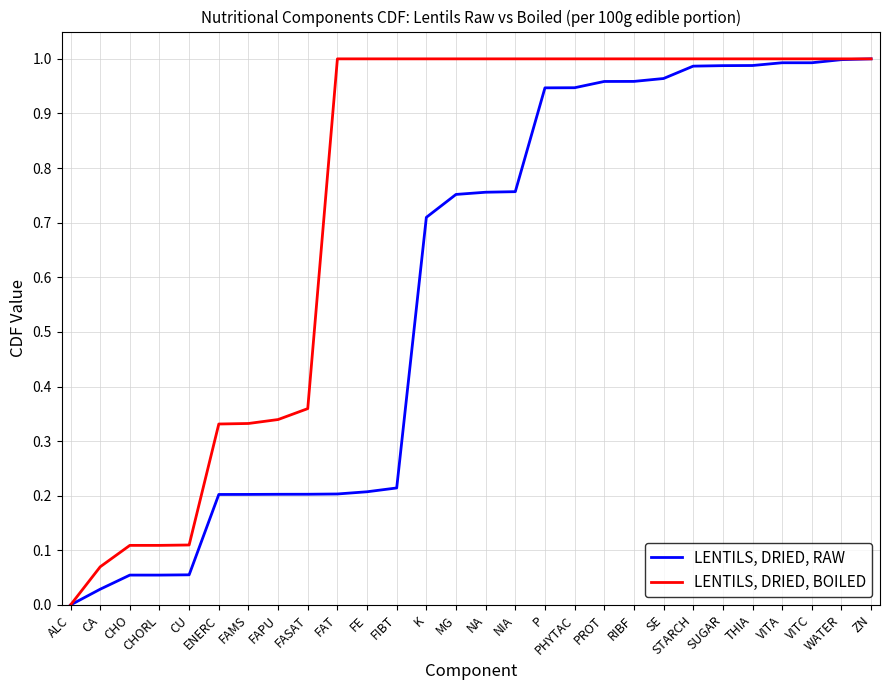

Between FAPU and K, which series saw the biggest shift?

LENTILS, DRIED, BOILED